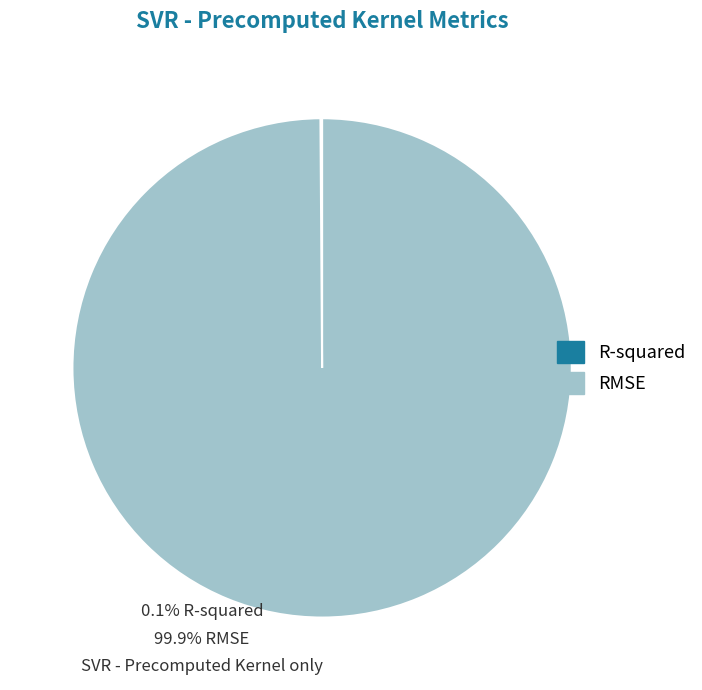

Which category has the biggest portion of the pie?

RMSE